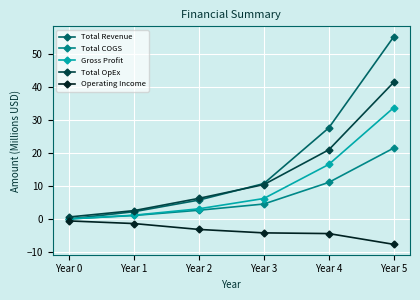

Which series has the widest spread of values?

Total Revenue